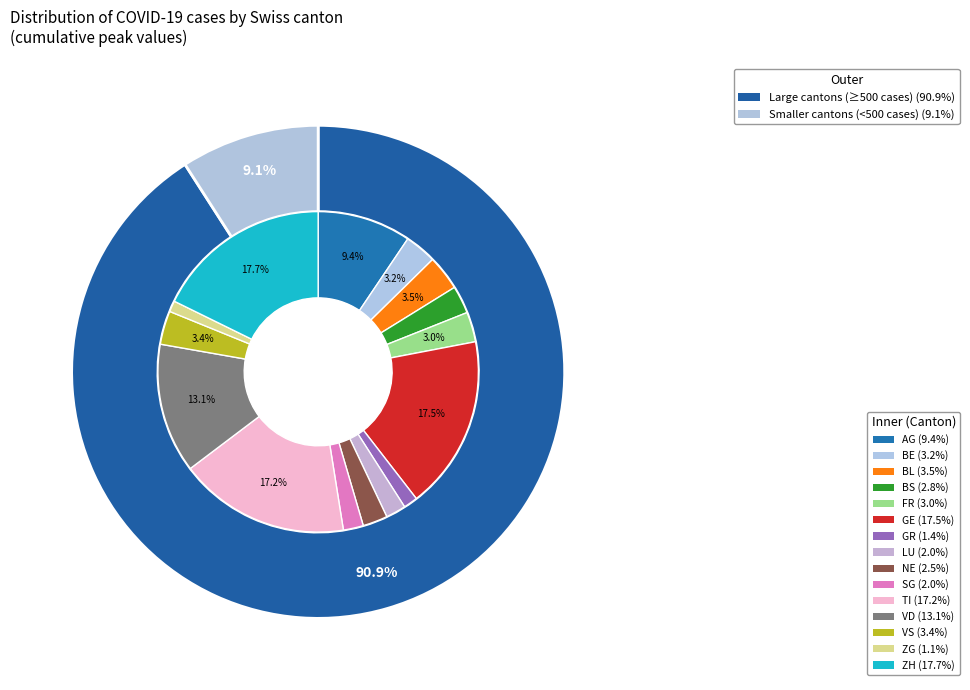

What is the total percentage of AG and LU?

11.5%